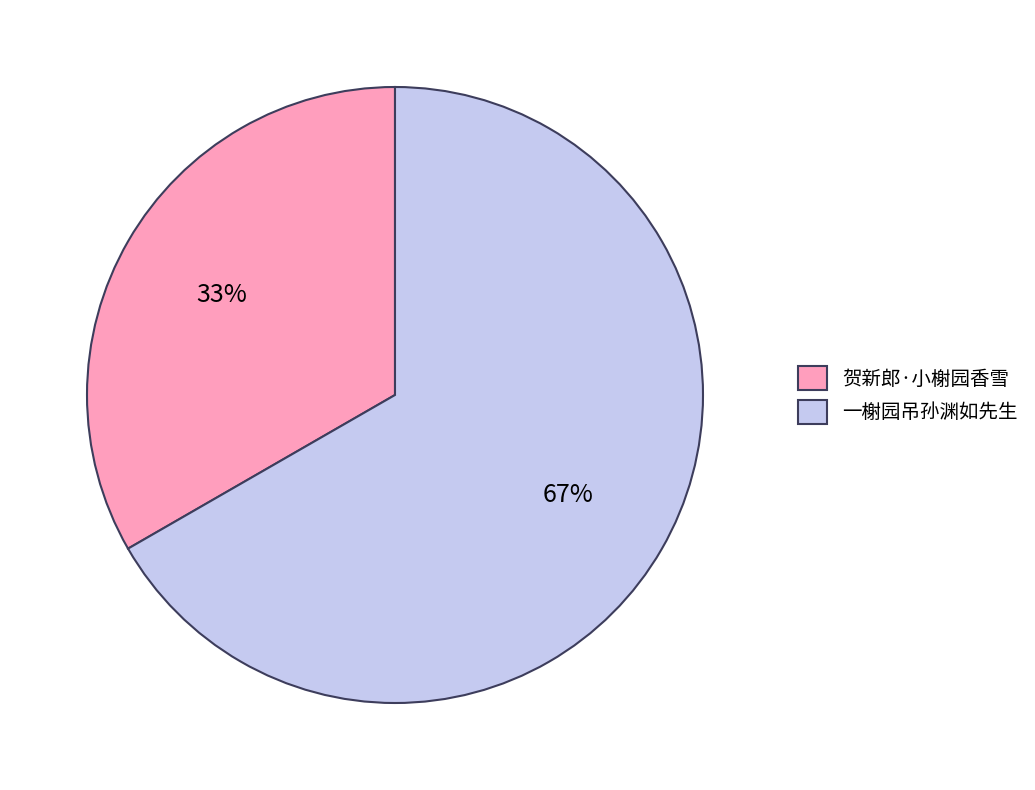

Which category has the smallest portion of the pie?

贺新郎·小榭园香雪